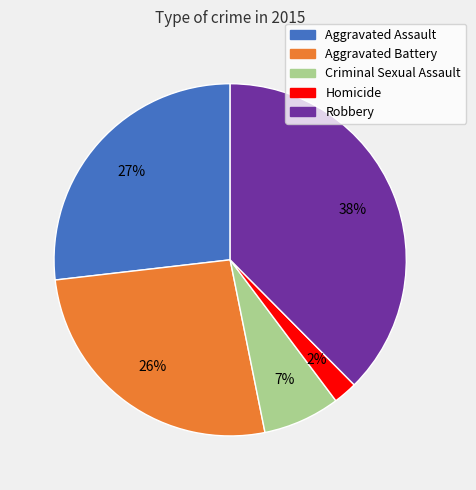

To the nearest percent, what is the difference between the Aggravated Assault and Robbery slice percentages?

11%